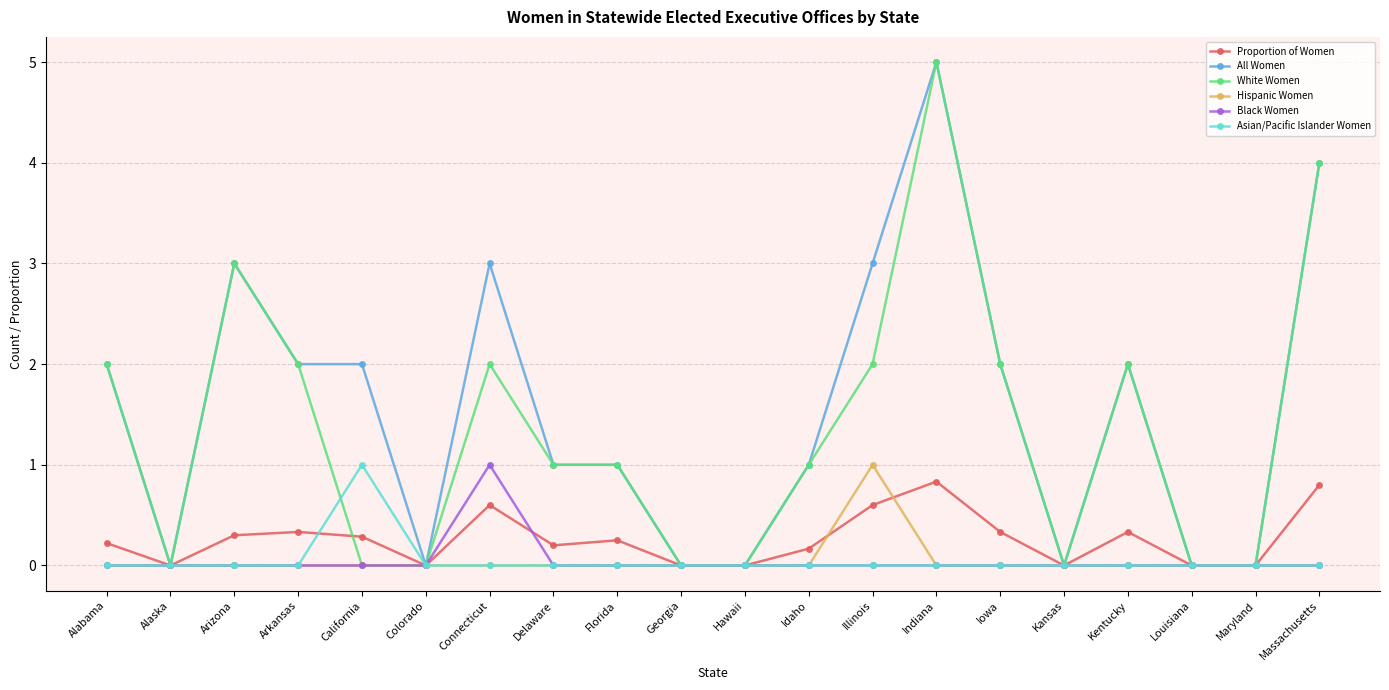

What is the maximum value shown in the chart?

5.0